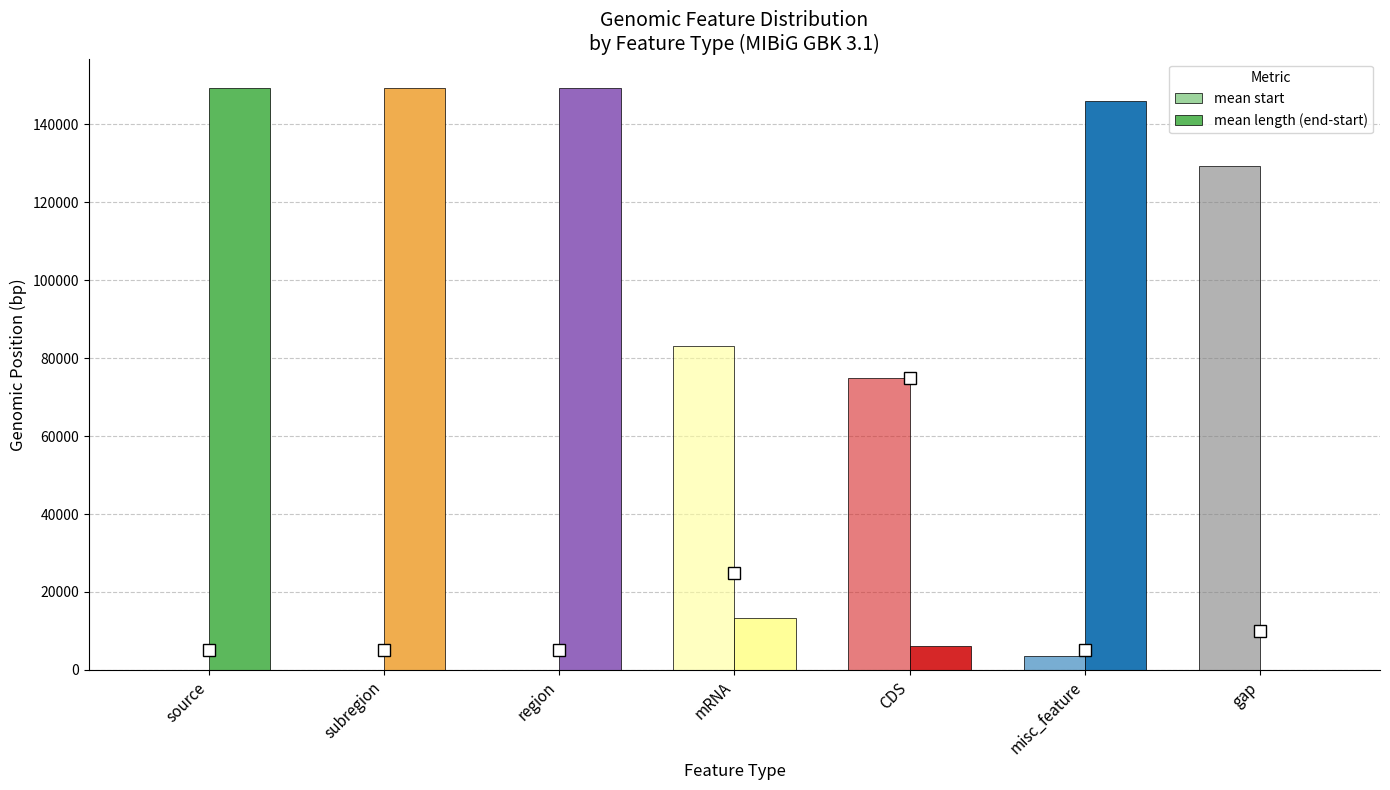

Reading right to left, transcribe all the data shown in this chart.

mean start: gap=129305	misc_feature=3449	CDS=74878	mRNA=83126	region=0	subregion=0	source=0
mean length (end-start): gap=100	misc_feature=145917	CDS=6017	mRNA=13367	region=149366	subregion=149366	source=149366